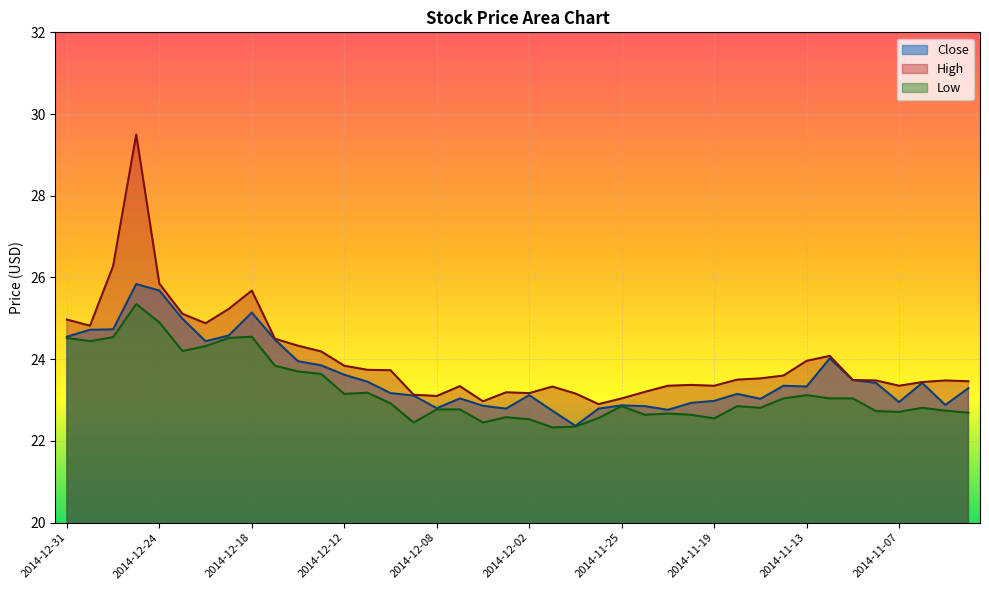

Read the High value at 2014-11-11.

23.5